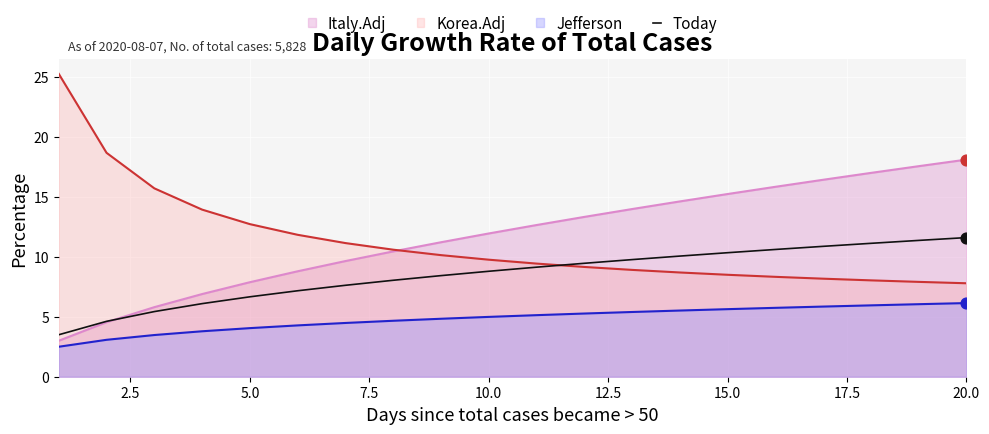

Which series has the widest spread of values?

Korea.Adj